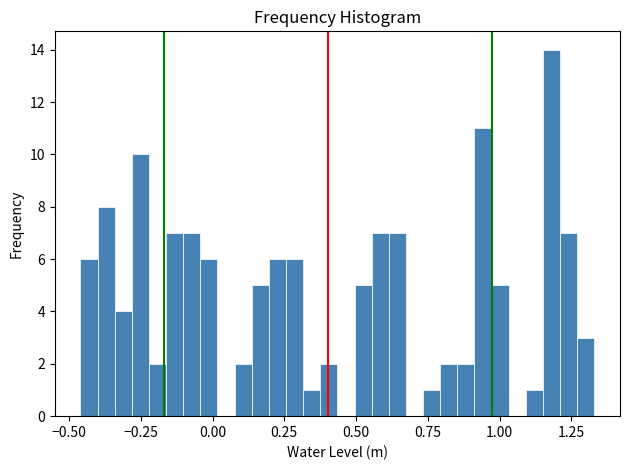

Read against the x-axis, roughly where is the centre of the tallest bar?

1.20